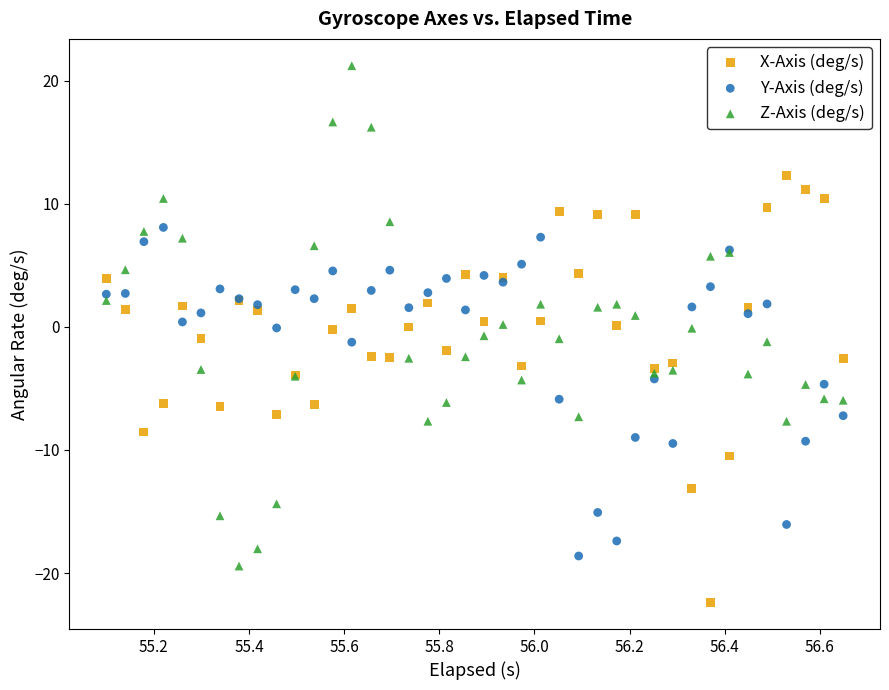

Which series has the widest spread of Y values?

Z-Axis (deg/s)